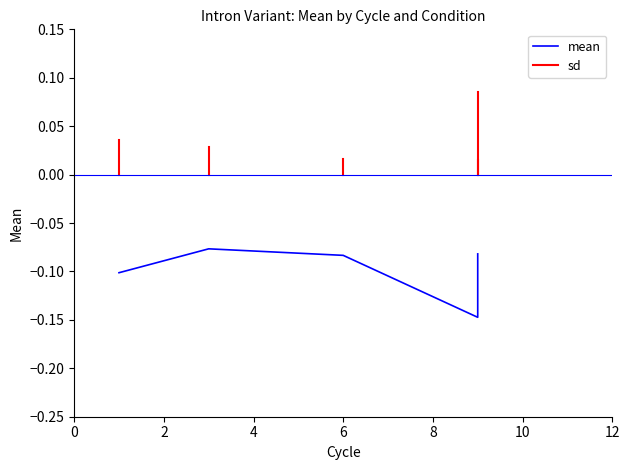

How many sd values are between 0 and 1?

5